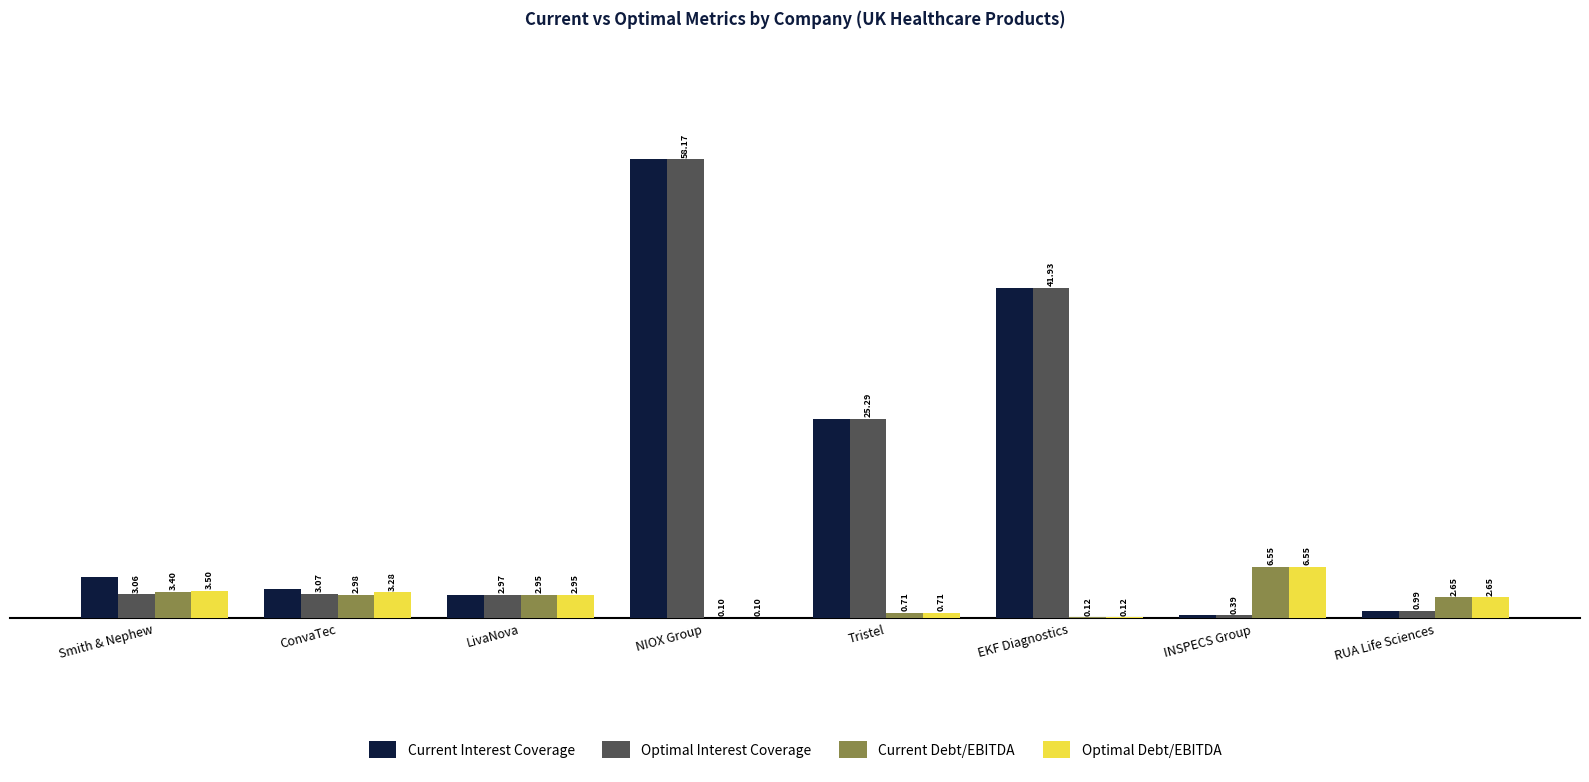

What is the total value across all series at Smith & Nephew?

15.2